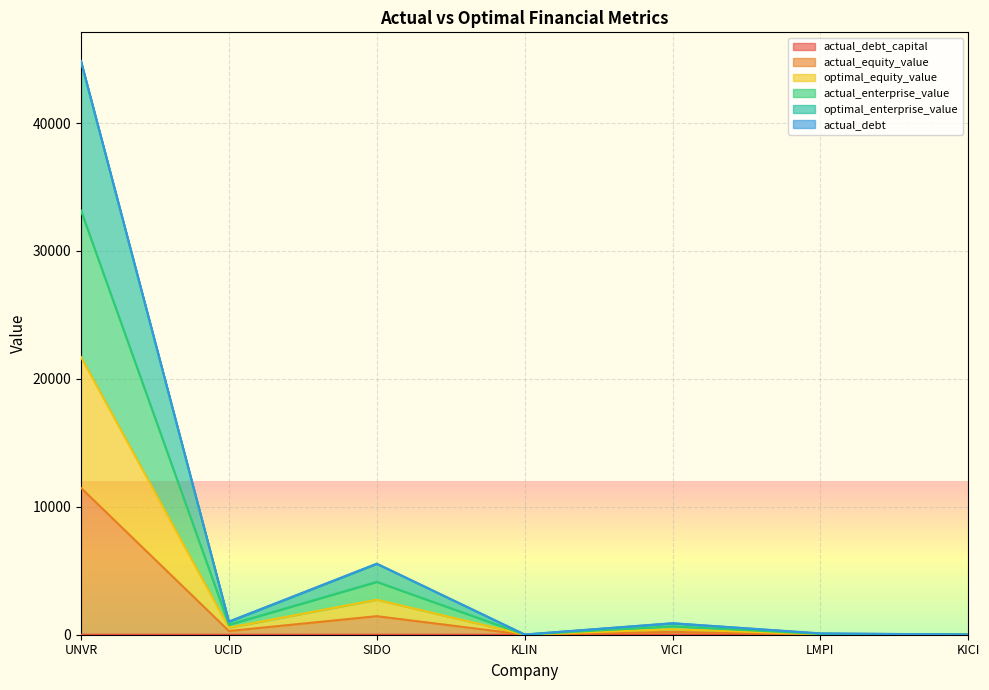

What is the difference between the maximum and minimum values in the optimal_enterprise_value series?

44835.1